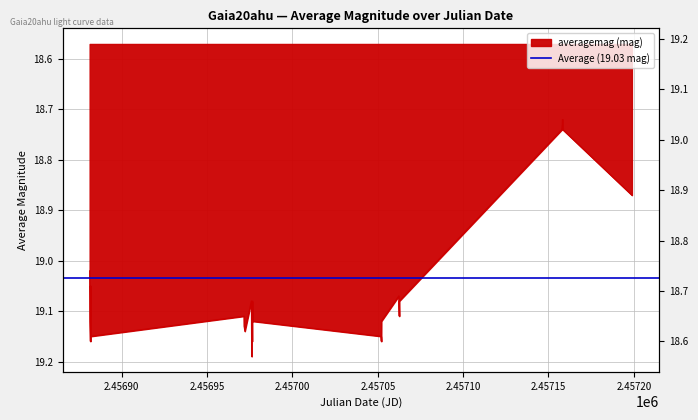

The chart shows a value of 6.2 at 2014-08-11. True or false?

False